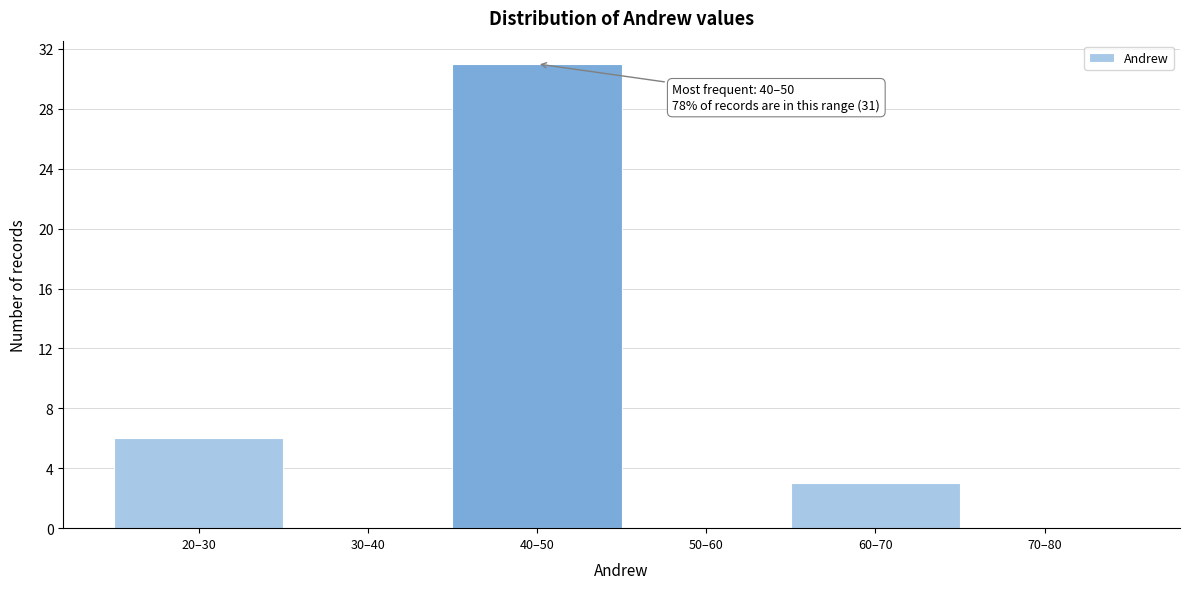

Reading right to left, transcribe all the data shown in this chart.

70–80=0	60–70=3	50–60=0	40–50=31	30–40=0	20–30=6